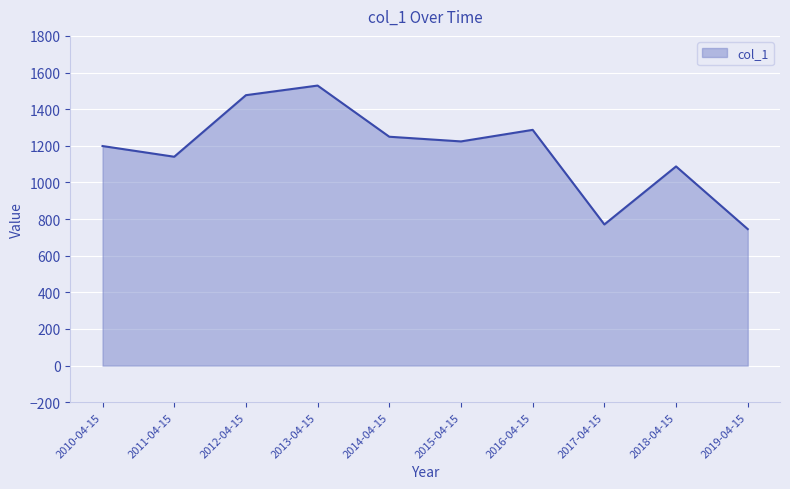

Which has a higher value, 2014-04-15 or 2019-04-15?

2014-04-15